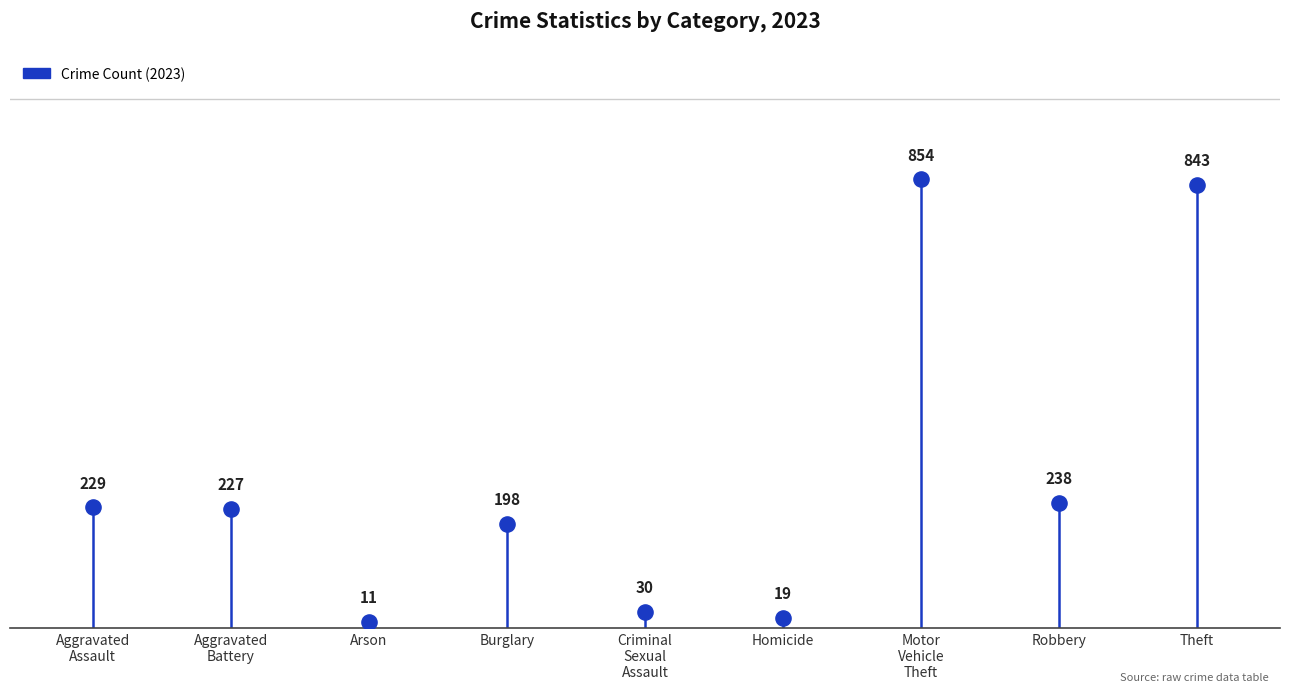

What is the average Y value?

294